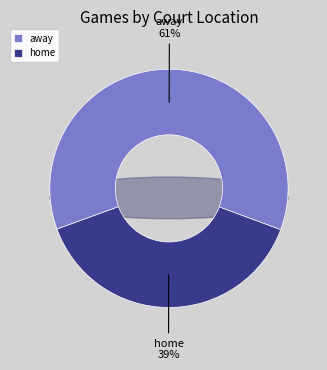

How many slices are in this pie chart?

2